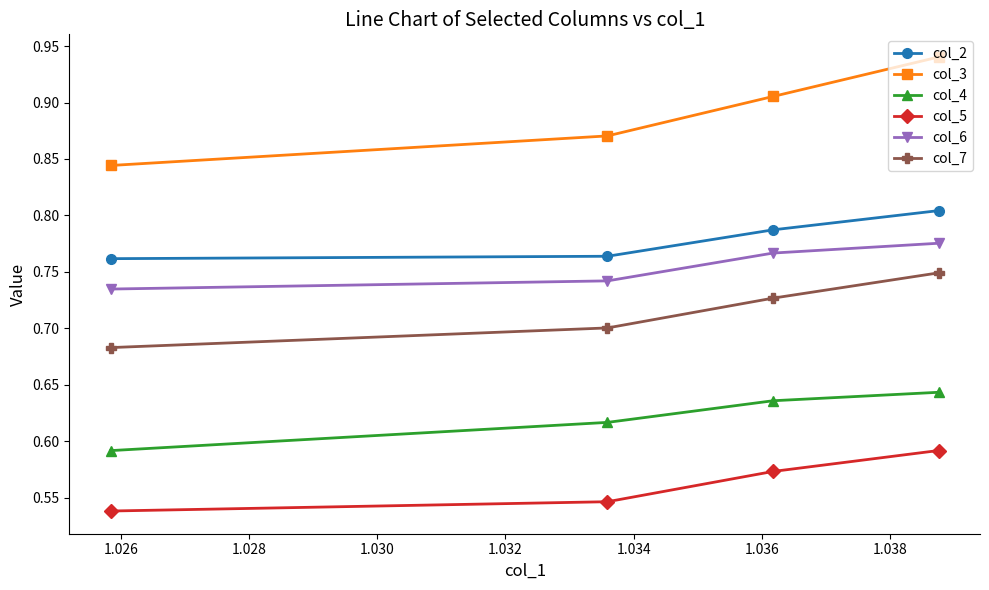

Count the col_5 values in the range 0 to 1.

4